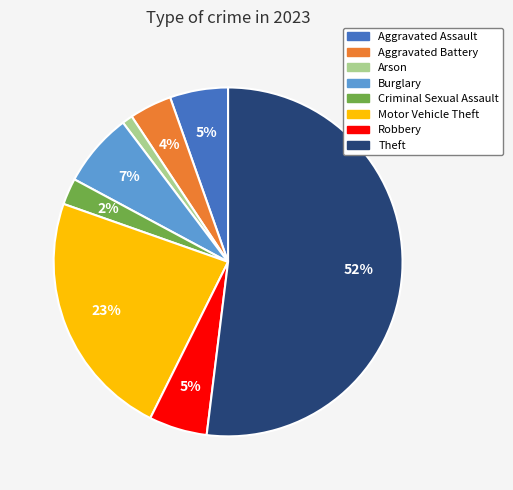

How many segments does this pie chart have?

8